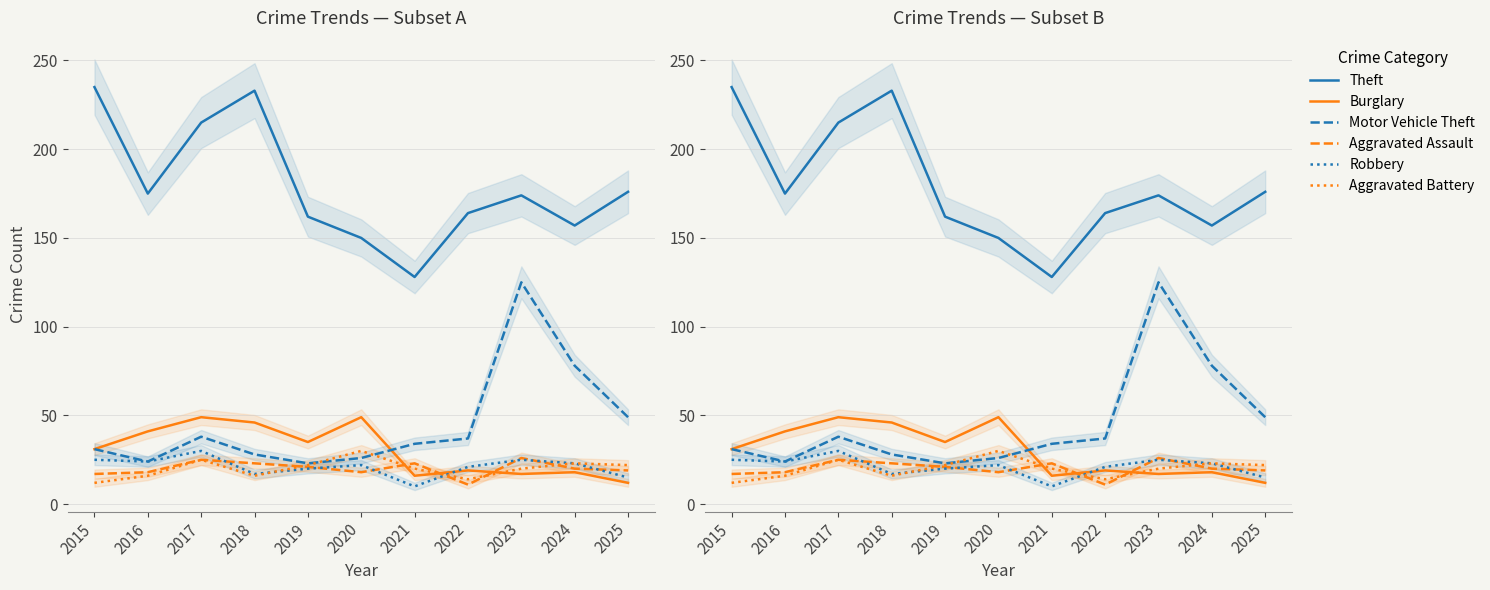

Is it true that Burglary equals 54 at 2015?

False